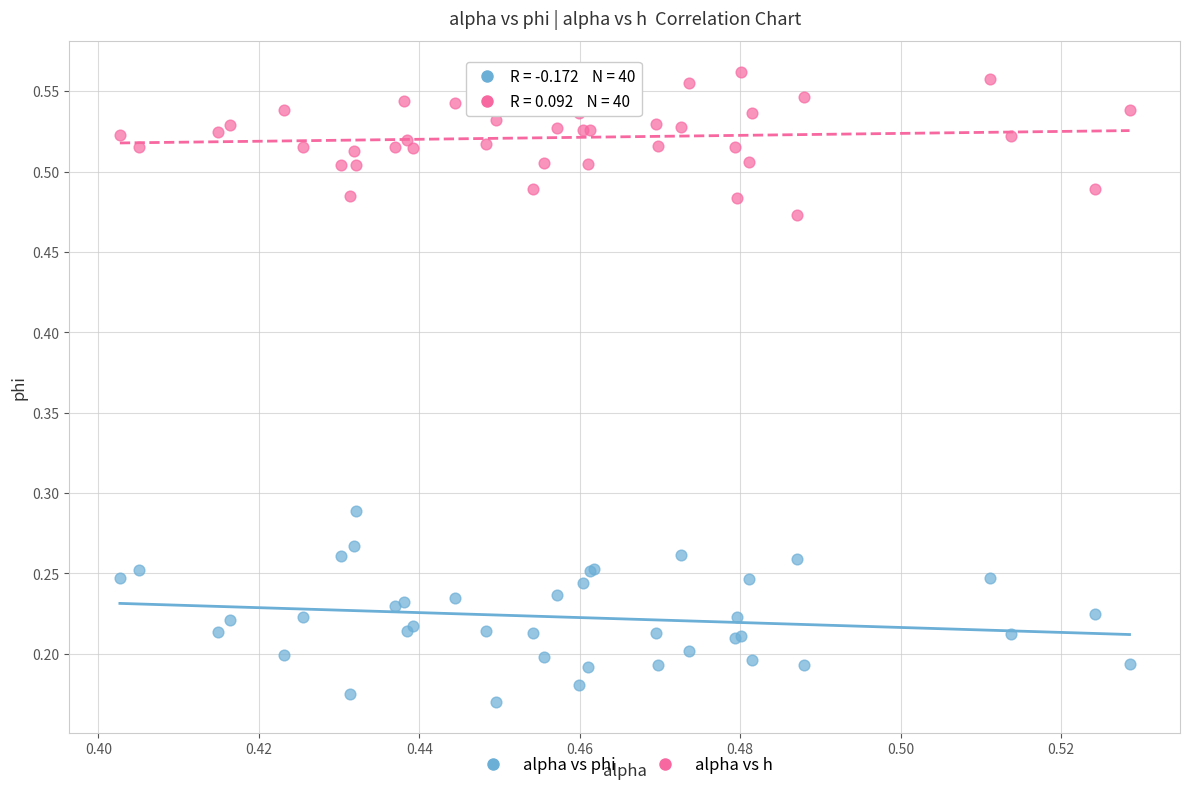

What are all the series names shown in the legend?

alpha vs phi, alpha vs h